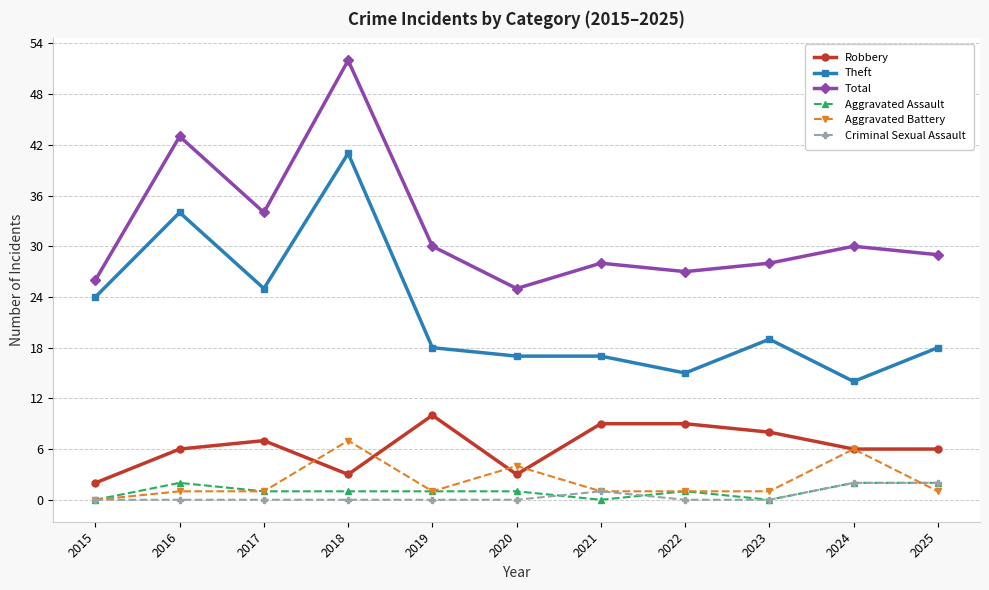

Which category has the highest value in the Aggravated Battery series?

2018